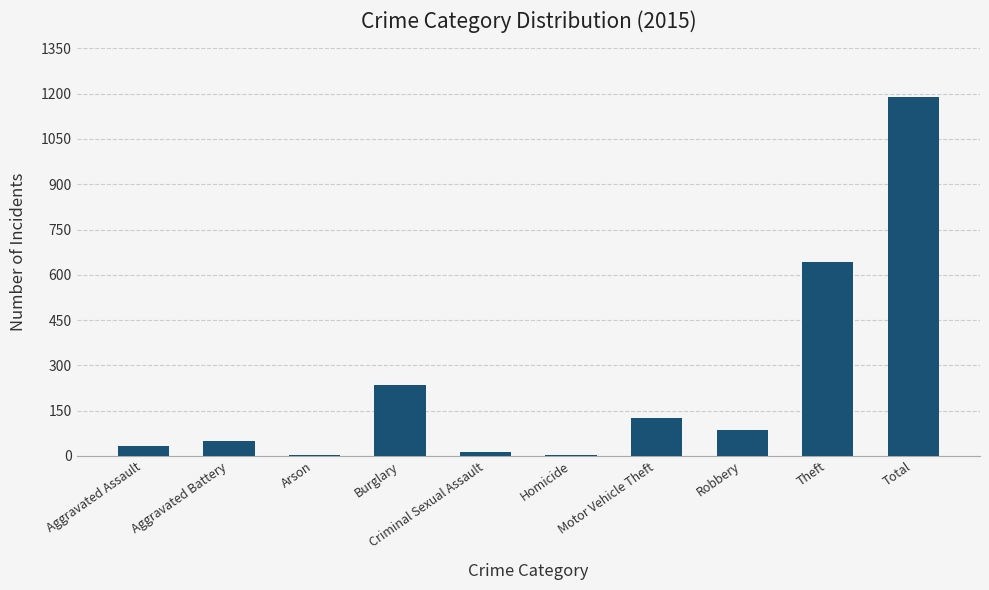

Are the bars horizontal?

No